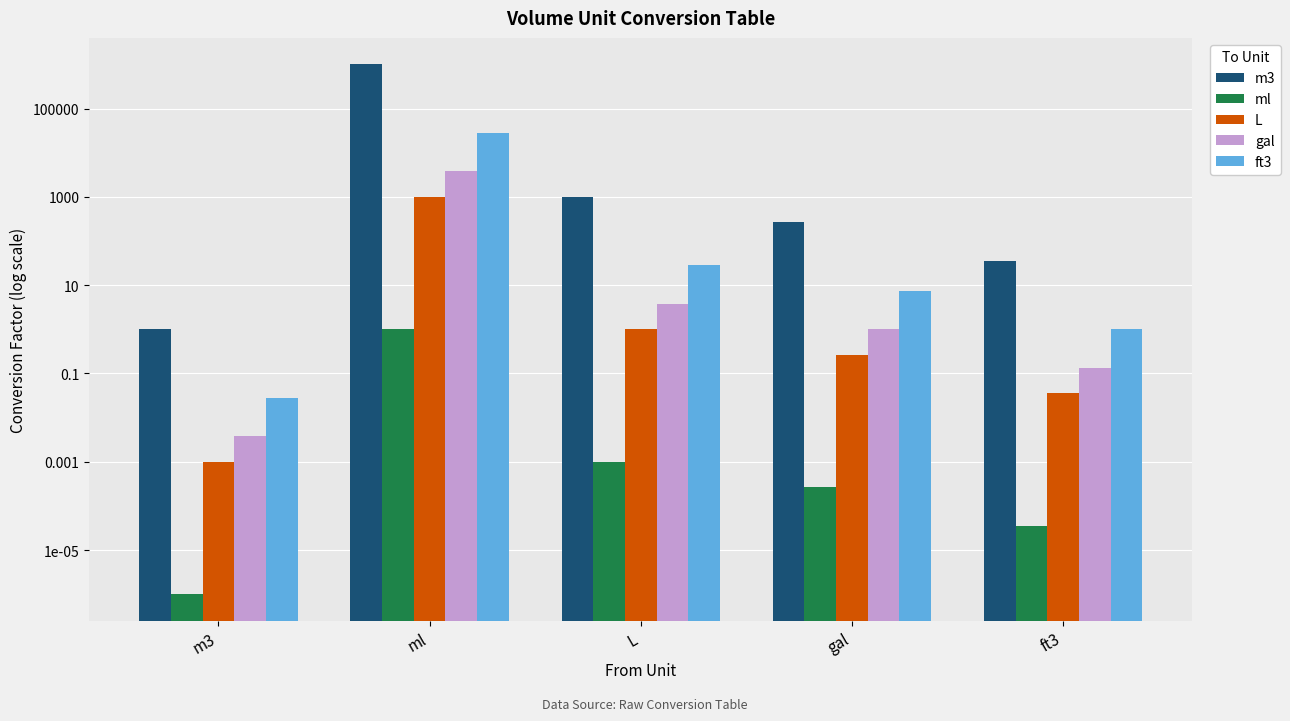

Count the number of categories in the chart.

5